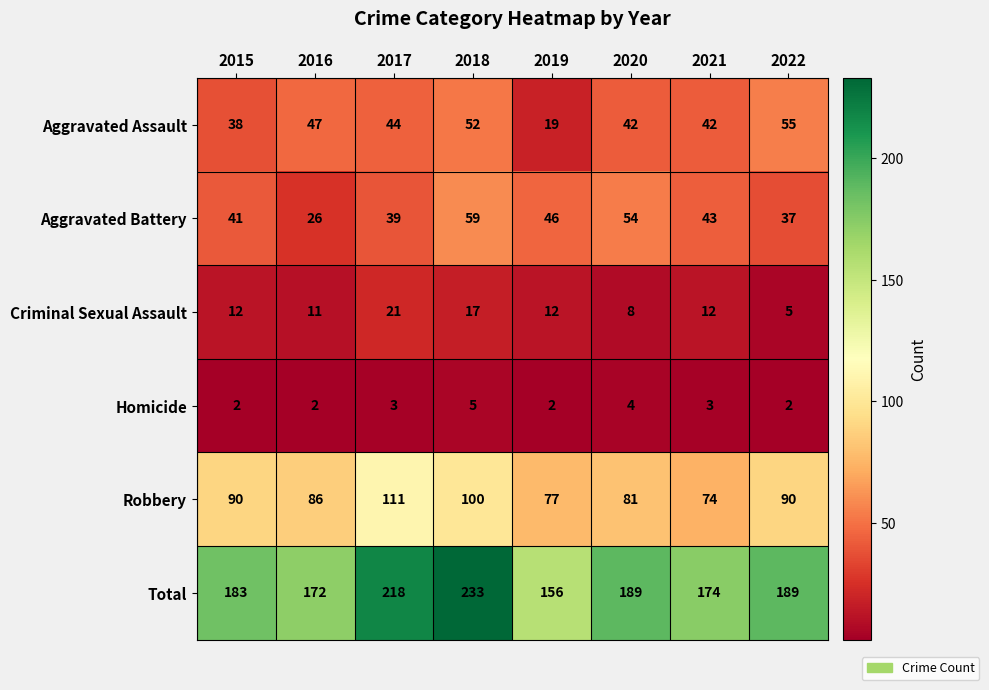

What is the minimum value for Aggravated Assault?

19